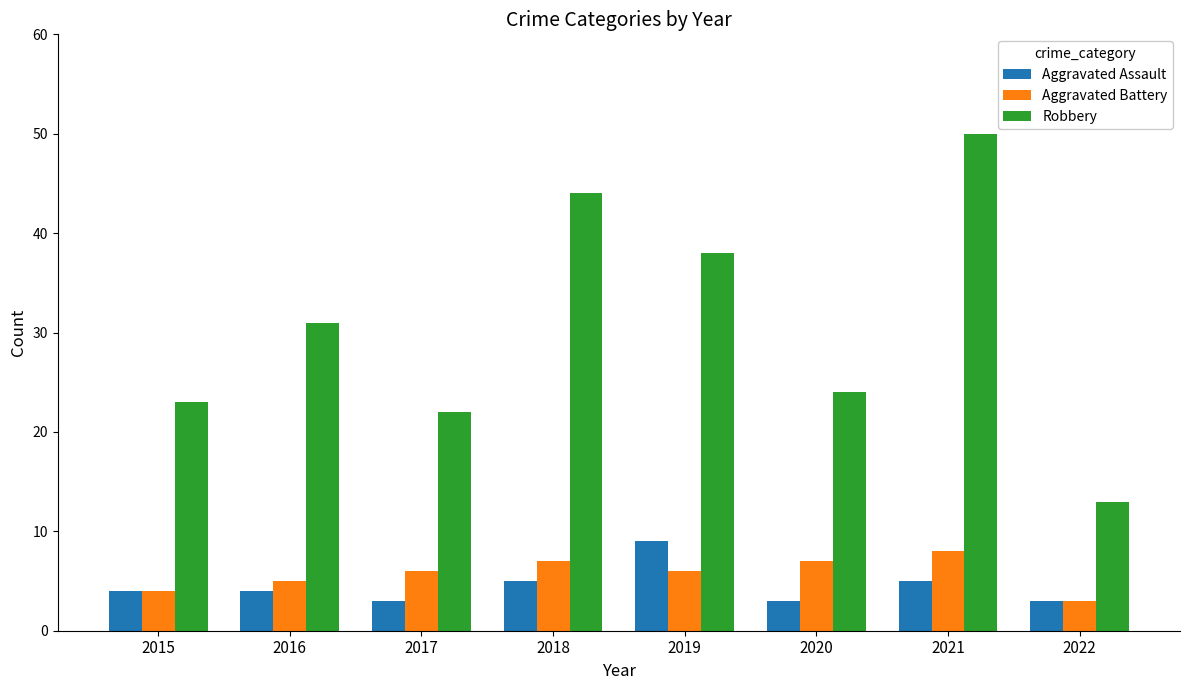

What is the sum of the Robbery values at 2016 and 2021?

81